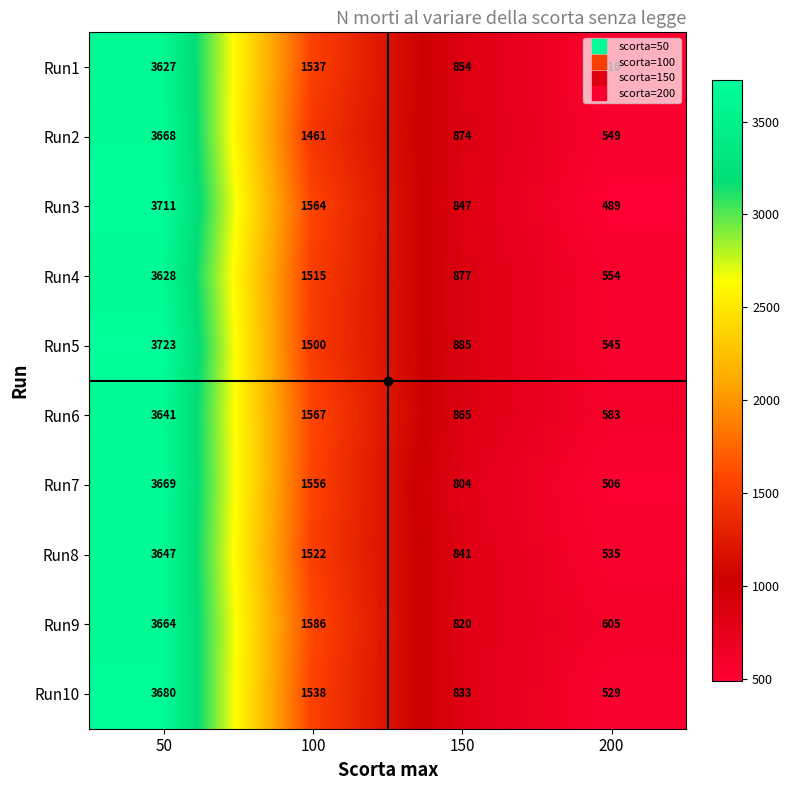

At which category is the sum across all series the highest?

50